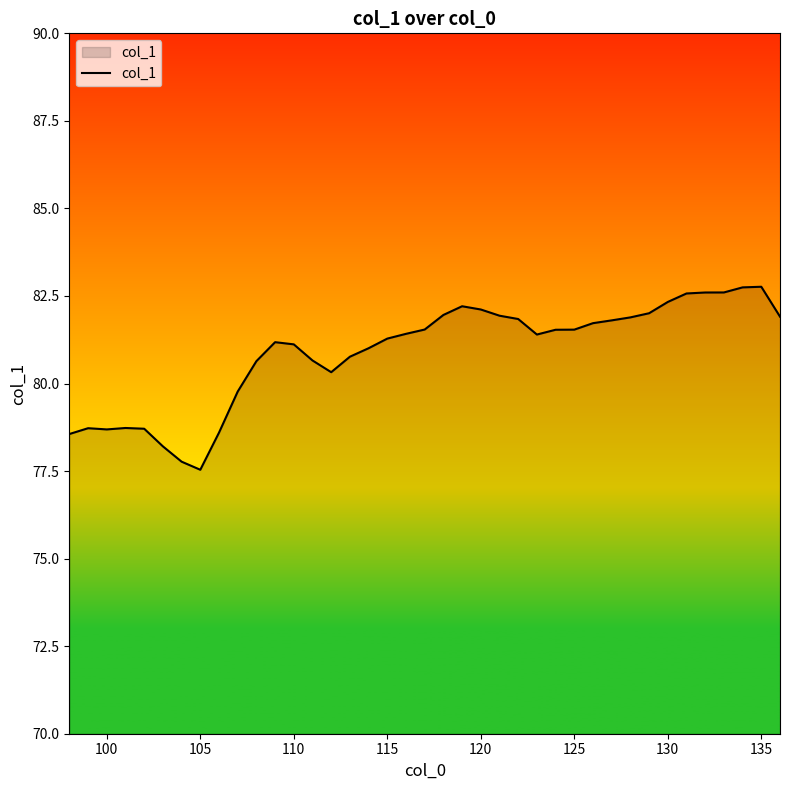

What is the difference between the maximum and minimum values?

5.2